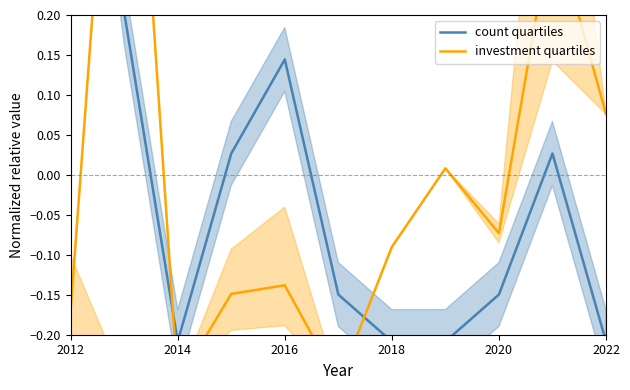

What is the difference between the maximum and minimum values in the investment quartiles series?

1.0